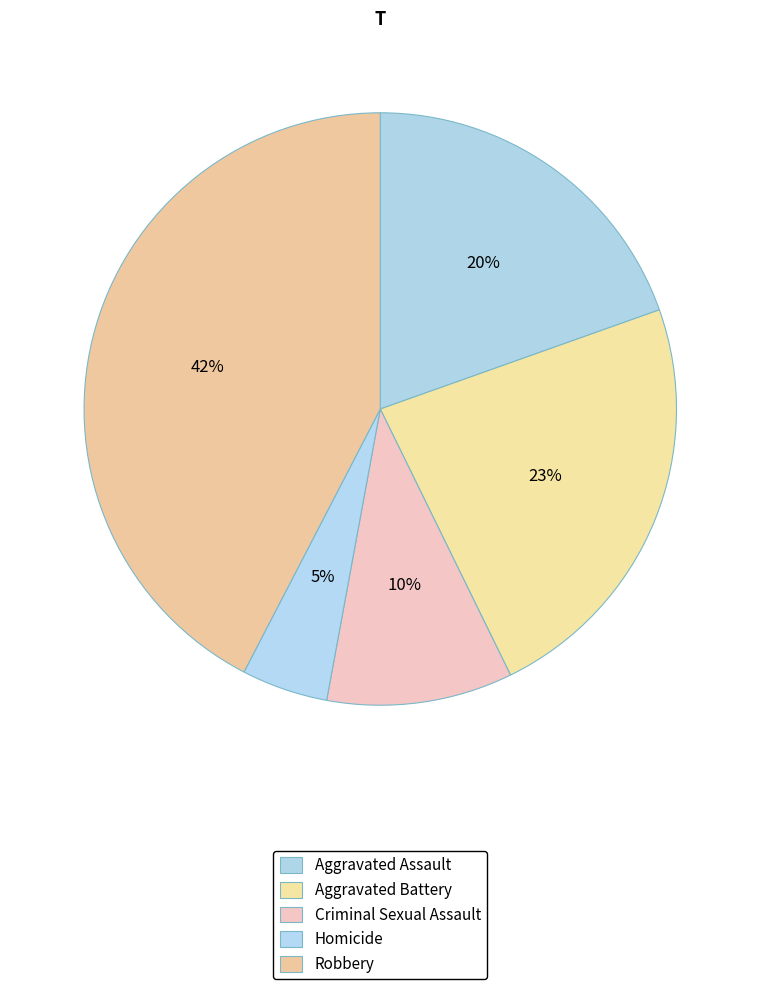

How many segments does this pie chart have?

5